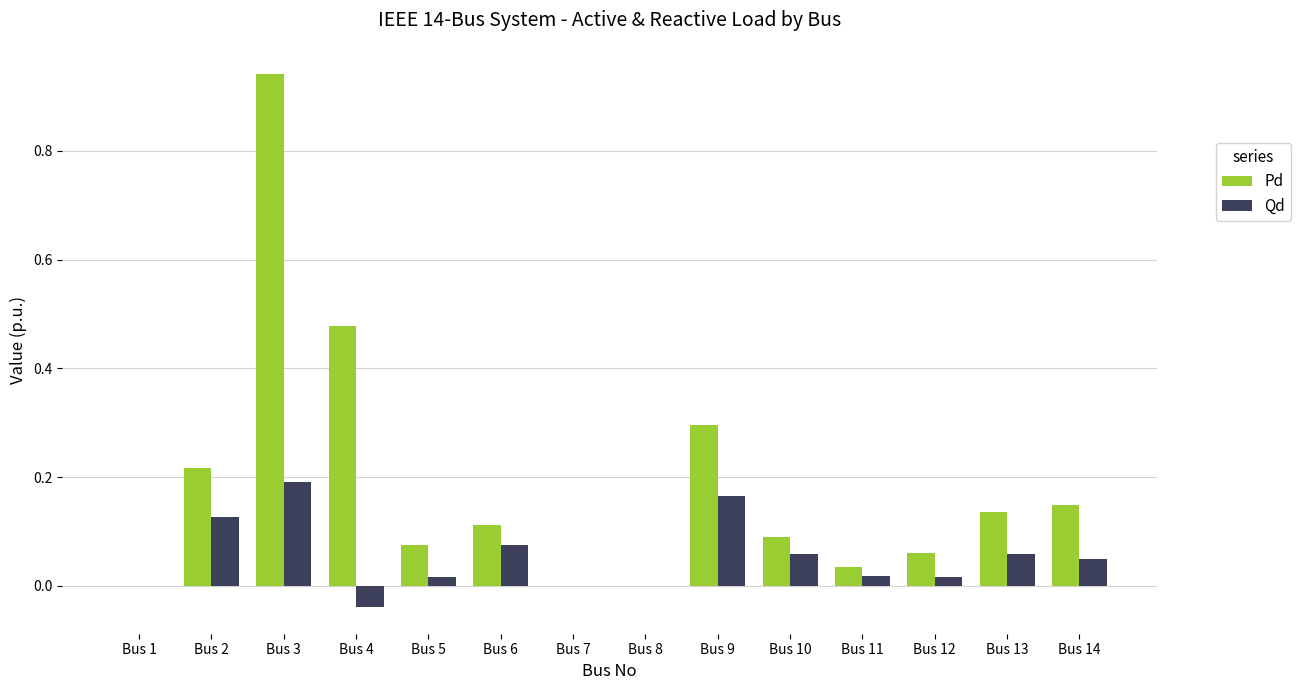

Which series has the largest total across all categories?

Pd